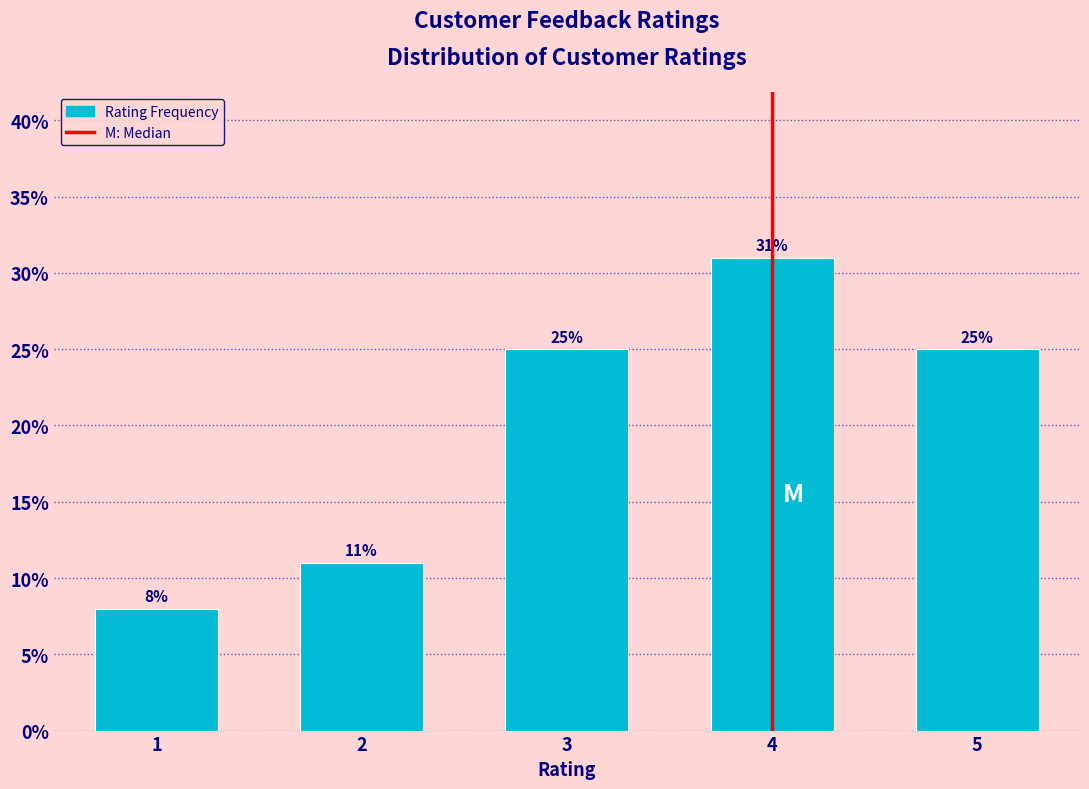

Reading left to right, list all the values displayed in this chart.

1=8	2=11	3=25	4=31	5=25